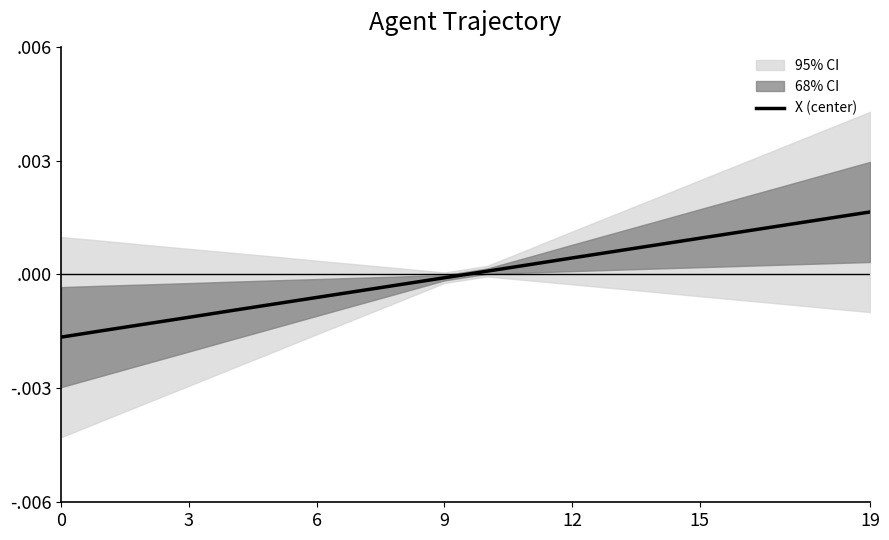

What is the label of the 15th point from the right?

15